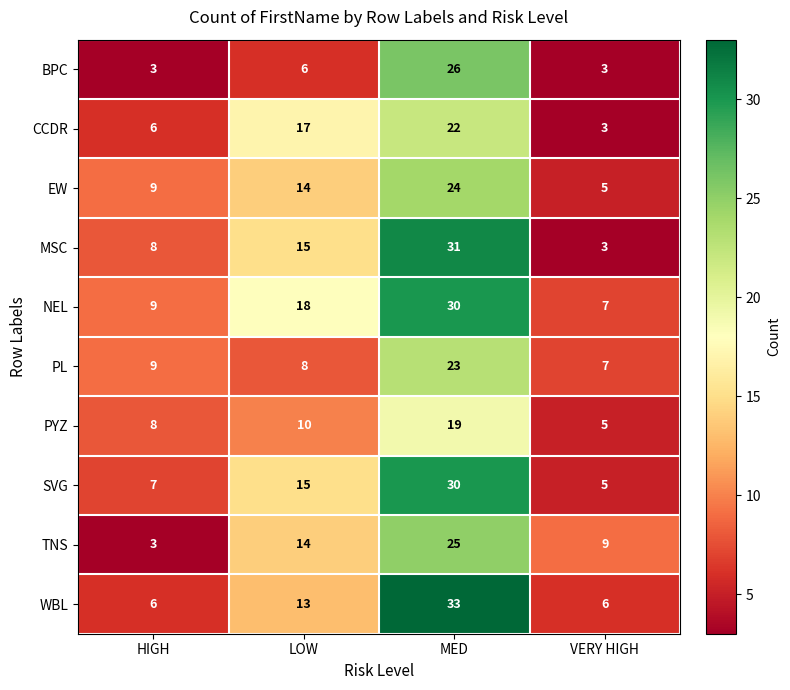

What is the total value across all series at VERY HIGH?

53